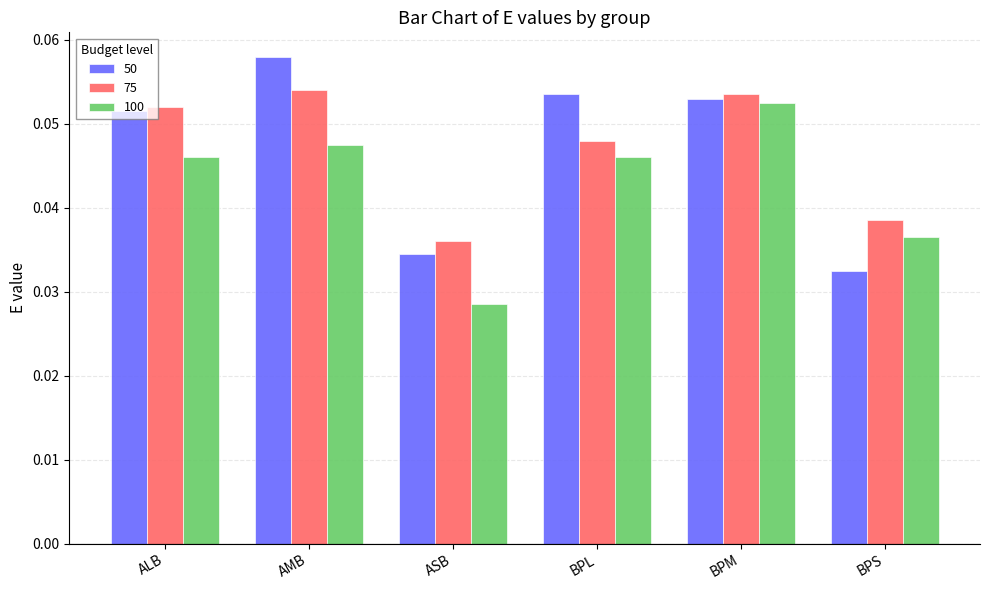

Between AMB and BPS, which series saw the biggest shift?

50